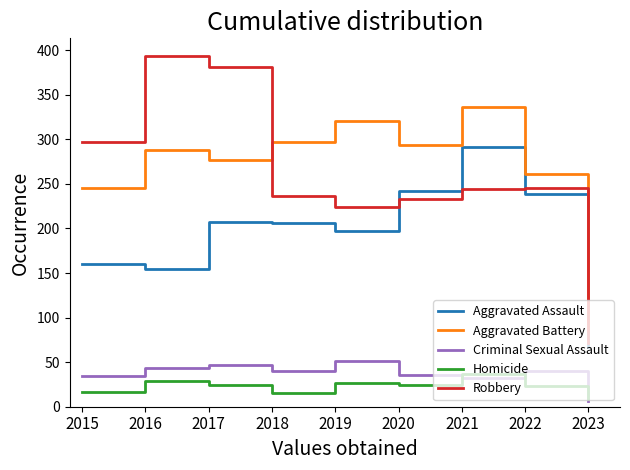

Is the value of Homicide at 2019 greater than the value of Aggravated Battery at 2015?

No